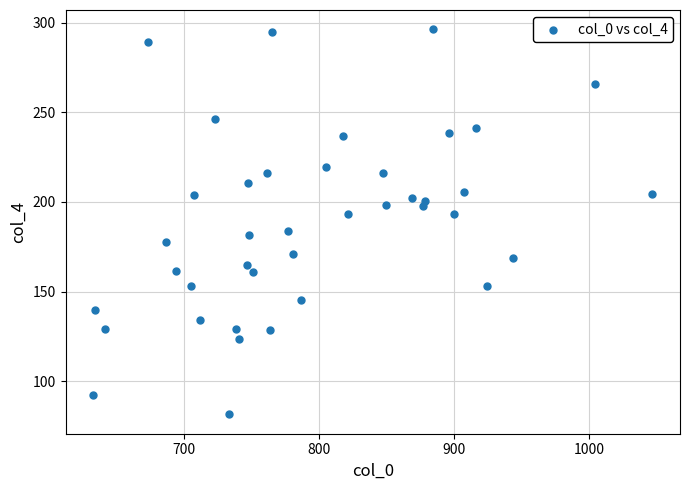

What is the range of Y values (max minus min)?

214.8